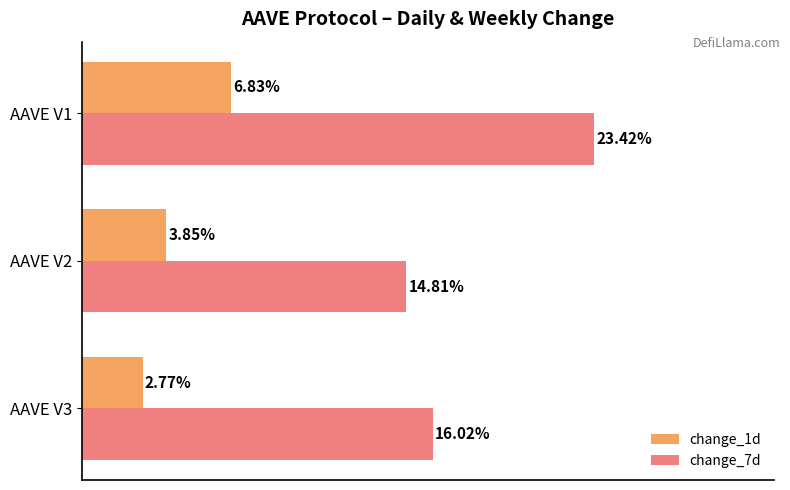

Between AAVE V3 and AAVE V1, which series saw the biggest shift?

change_7d